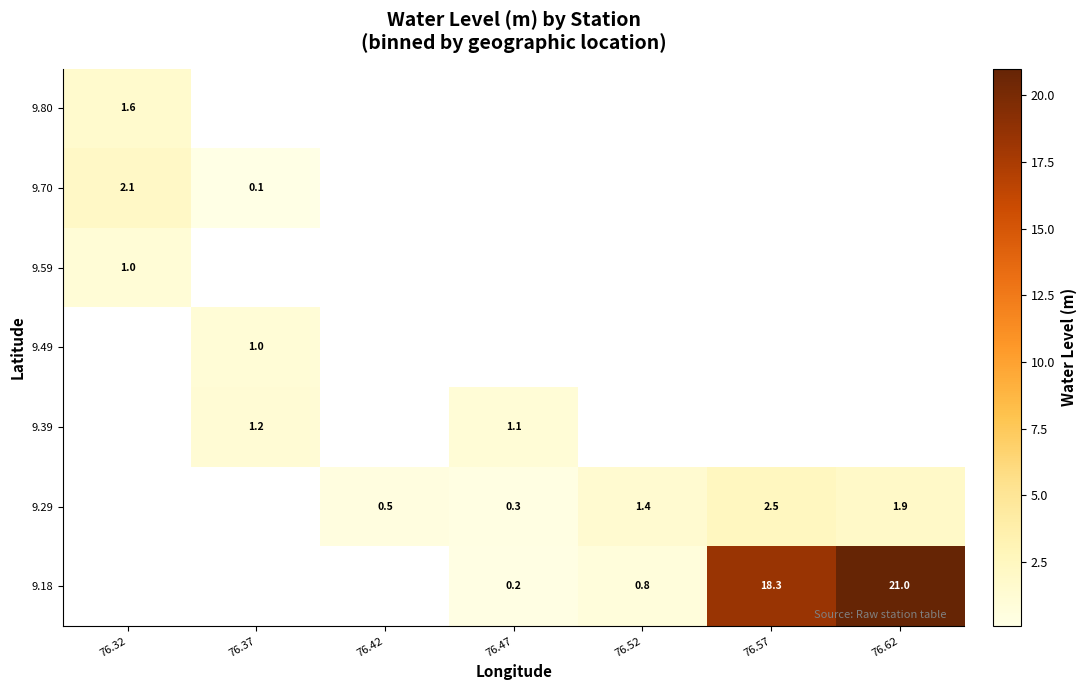

Count the number of data series in this chart.

7